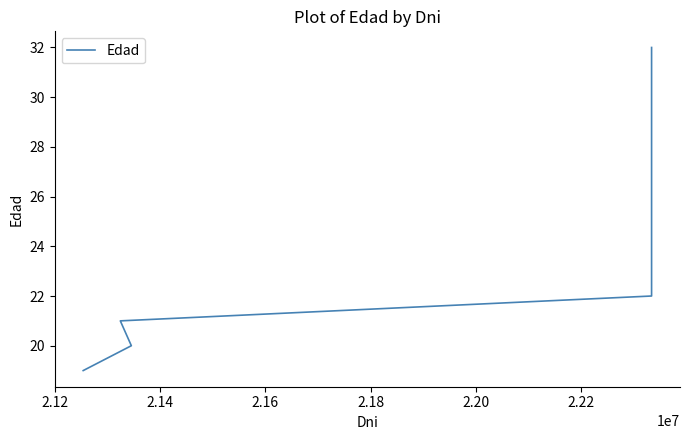

What is the value of the 4th point from the left?

22